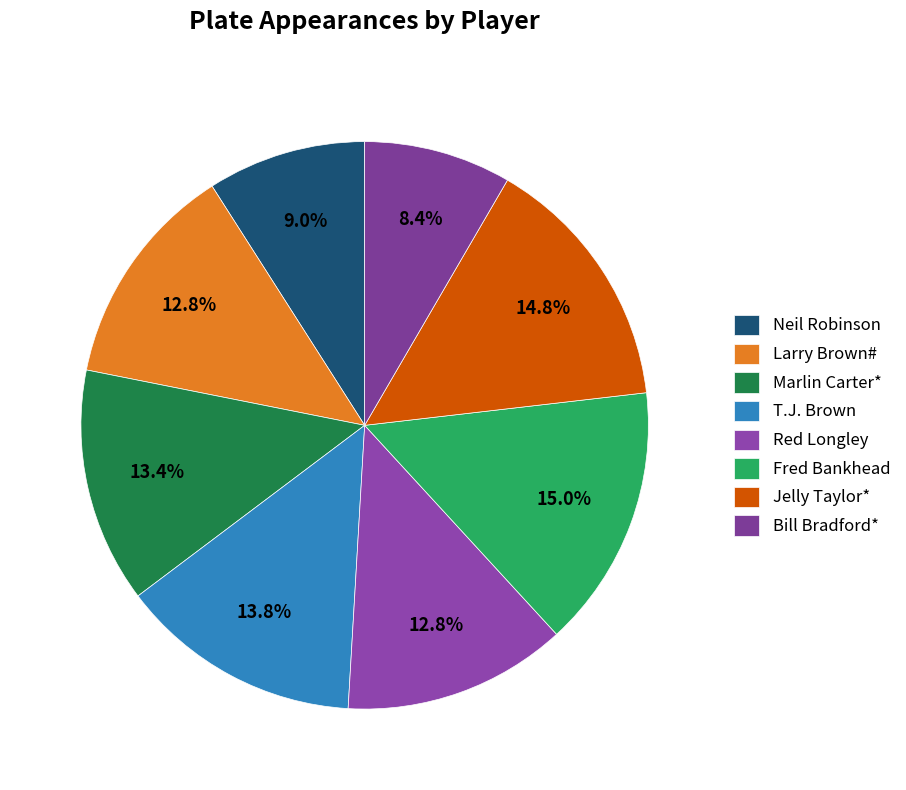

What portion of the pie excludes Fred Bankhead?

85.0%